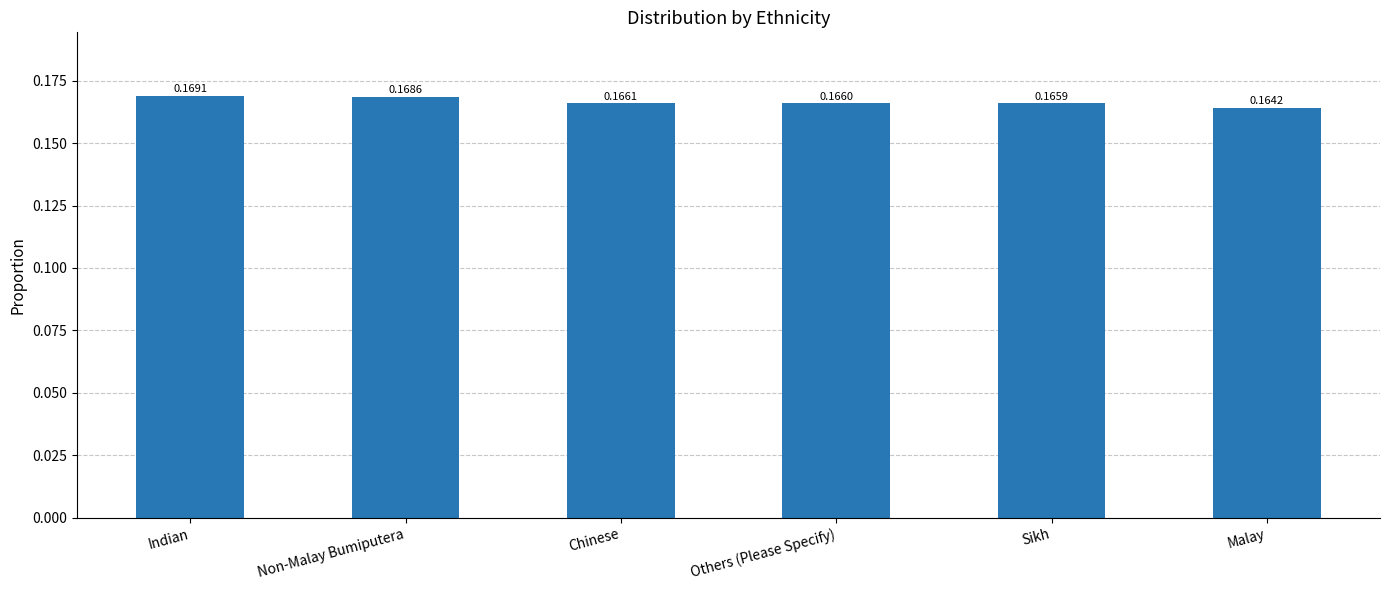

What position from the left is Others (Please Specify)?

4